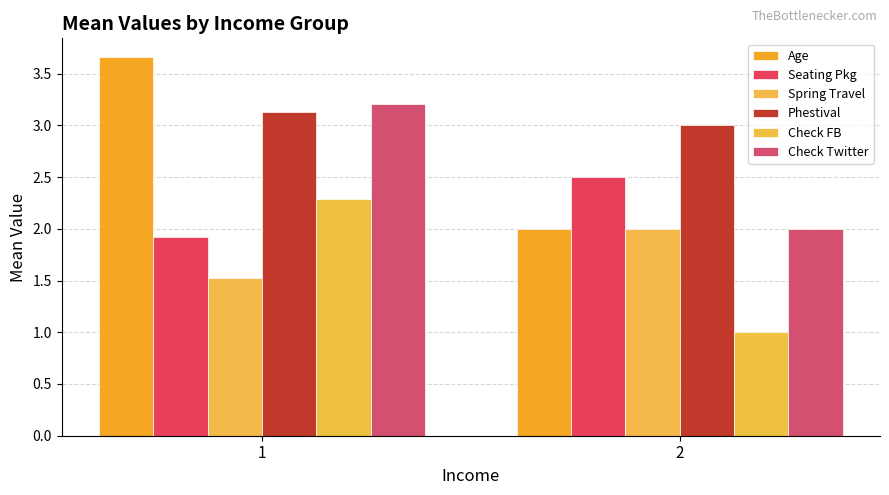

Where is Age nearest to the value 2?

2